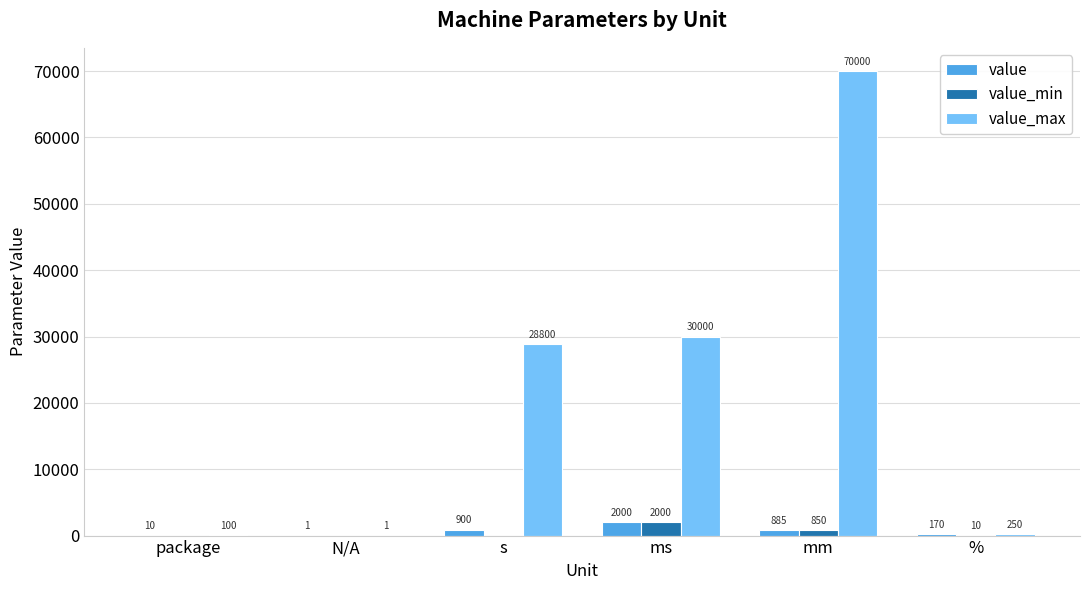

What is the total value across all series at package?

110